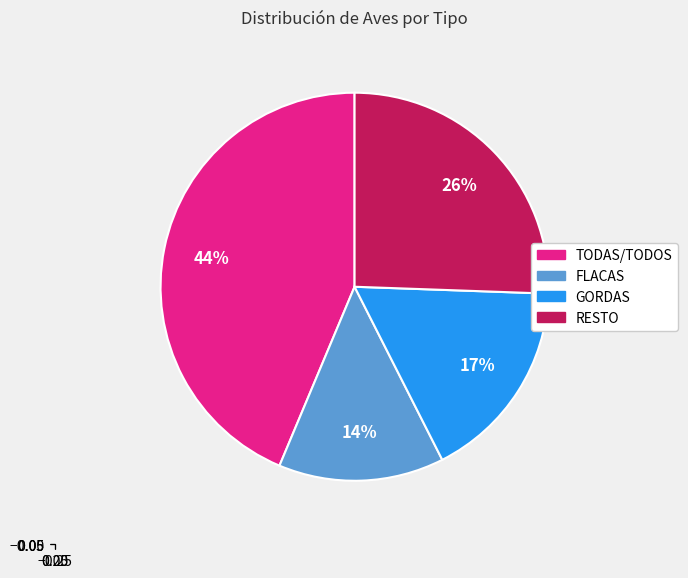

True or false: TODAS/TODOS accounts for 33% of the total.

False